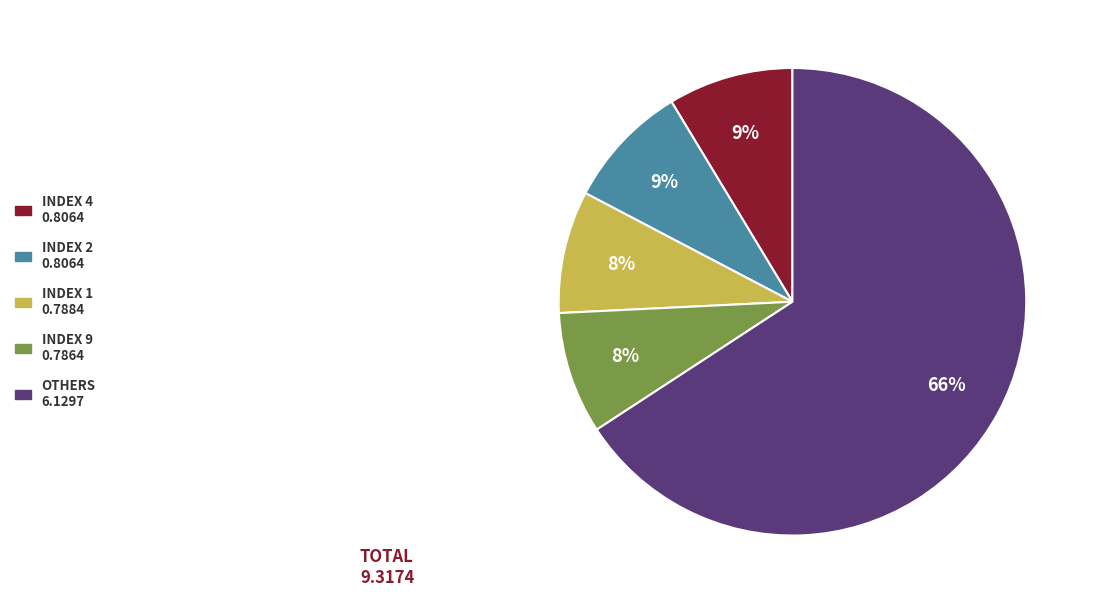

How many segments does this pie chart have?

5